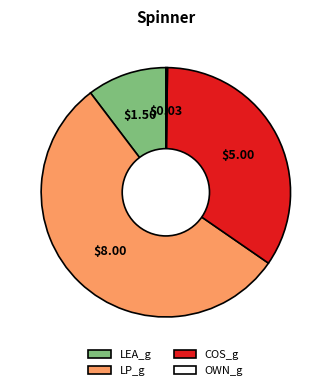

What is the largest slice in the pie chart?

LP_g